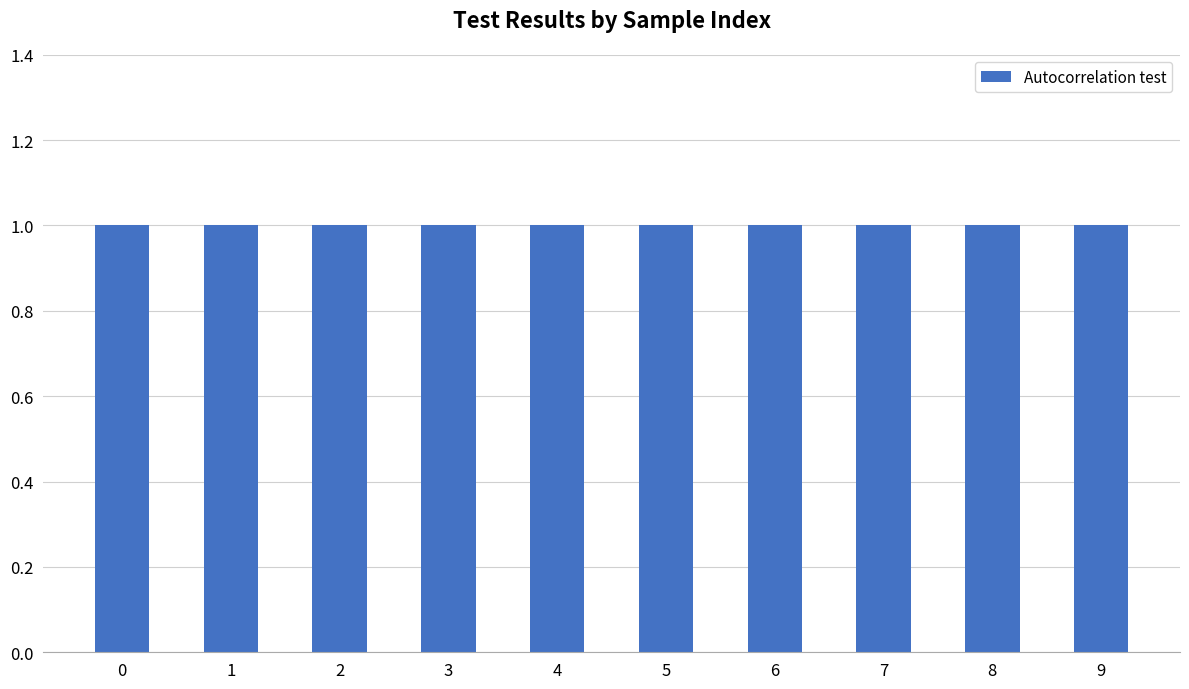

Which has a higher value, 1 or 7?

1